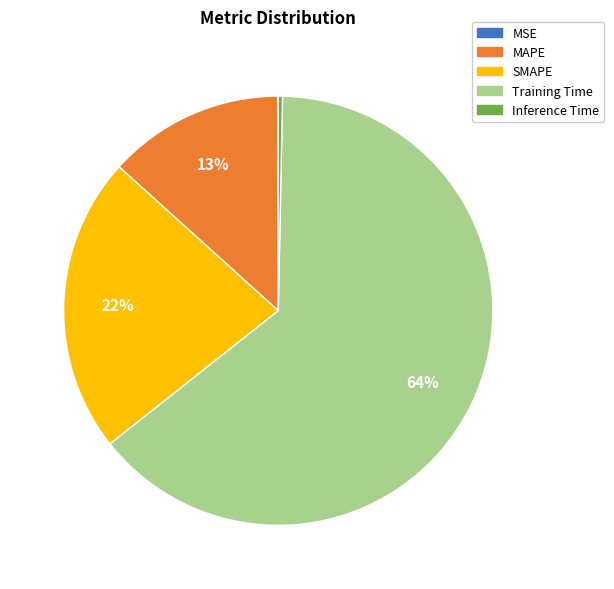

To the nearest percent, what percentage of the pie is SMAPE?

22%